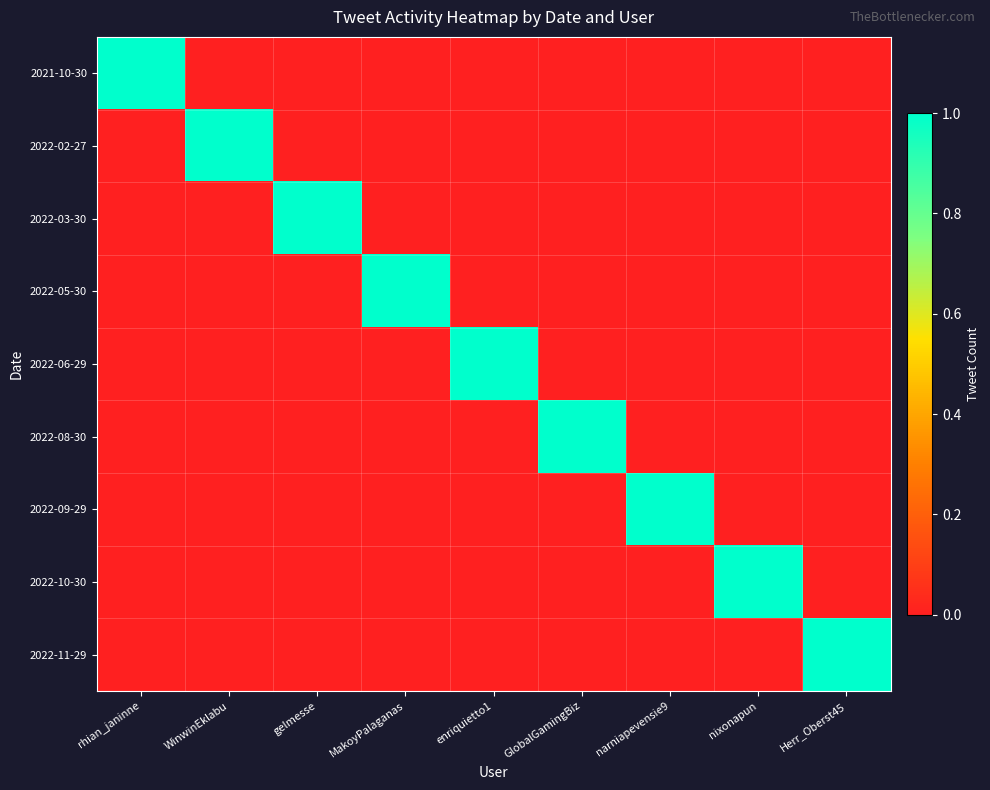

Which series has the largest total across all categories?

2021-10-30